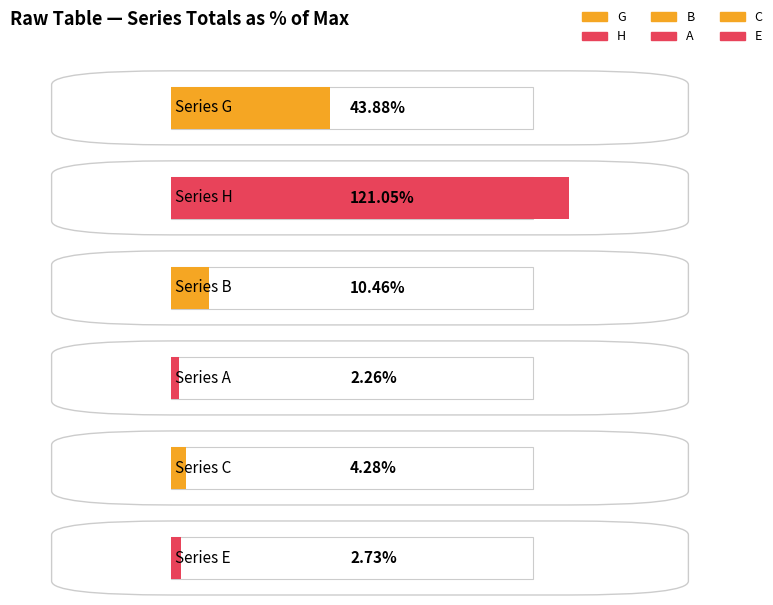

Does the chart contain stacked bars?

No